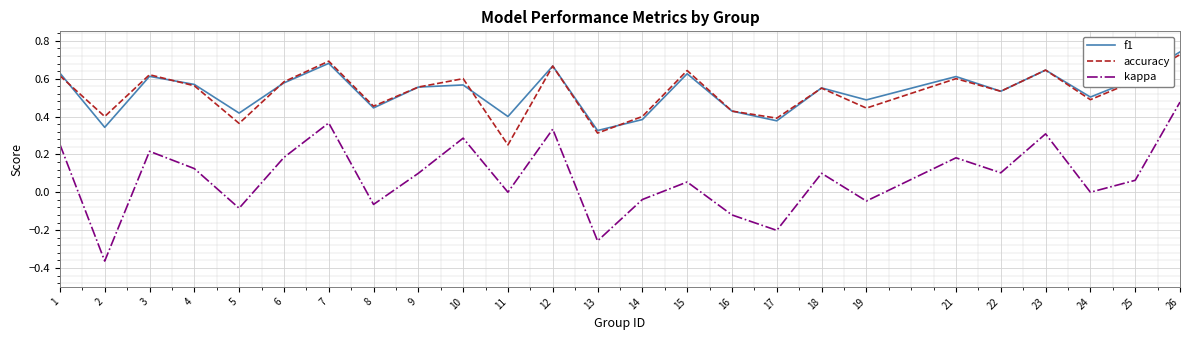

Which category has the highest value in the accuracy series?

26